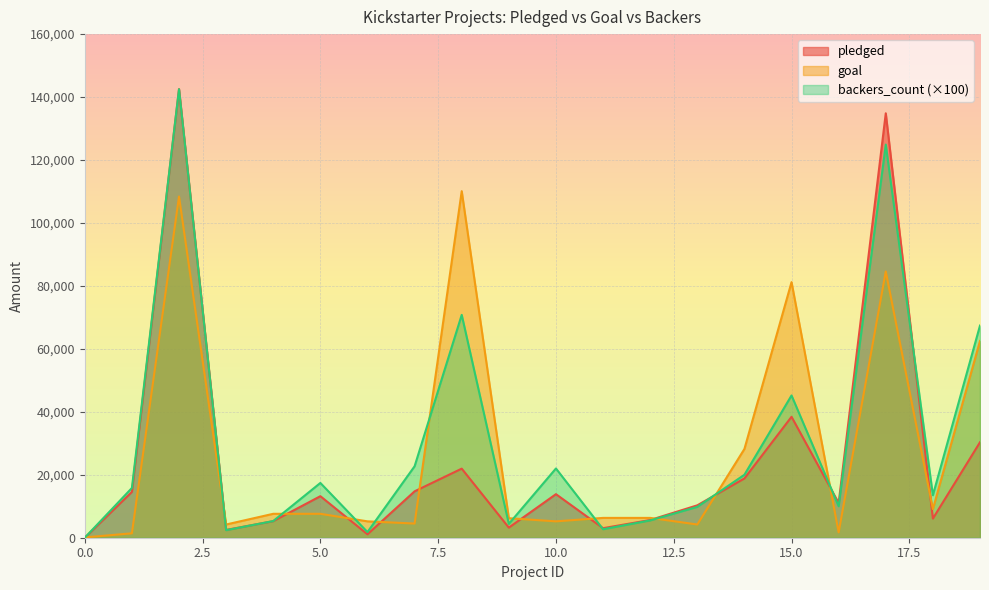

Which category has the highest value in the backers_count series?

2